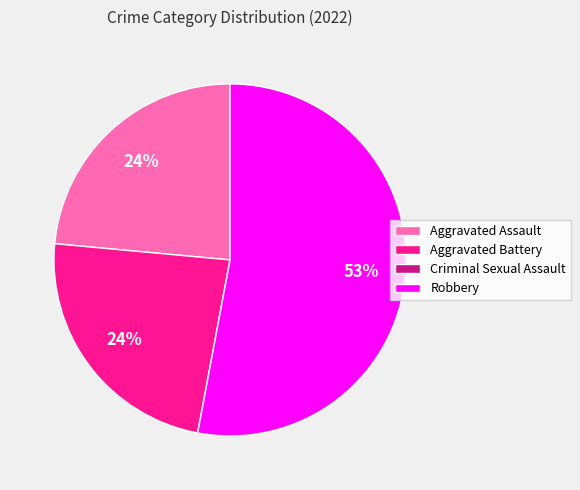

Which has a higher value, Aggravated Battery or Robbery?

Robbery